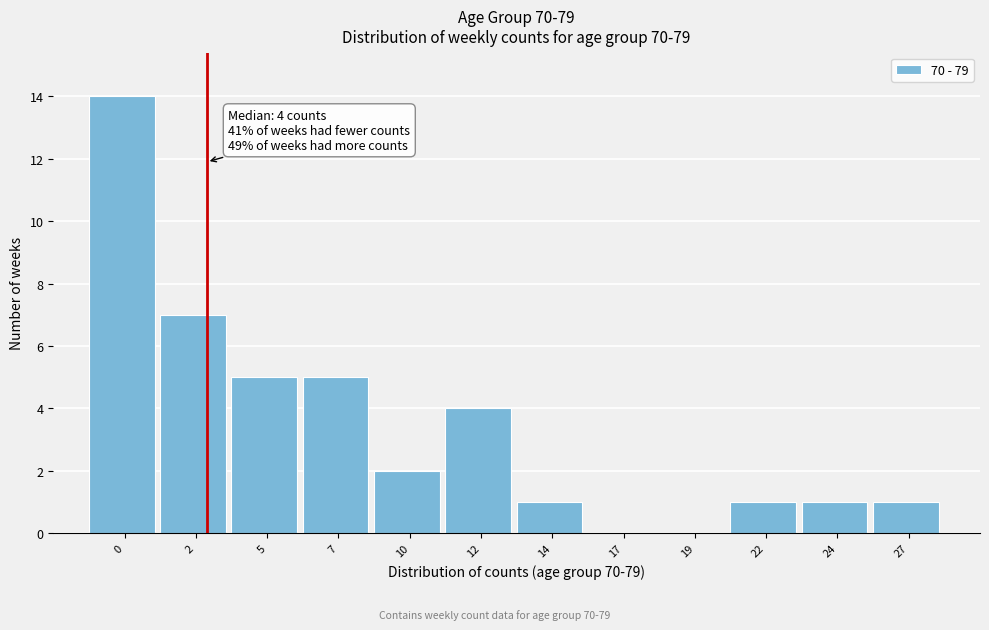

Reading left to right, list all the values displayed in this chart.

0=14	2=7	5=5	7=5	10=2	12=4	14=1	17=0	19=0	22=1	24=1	27=1